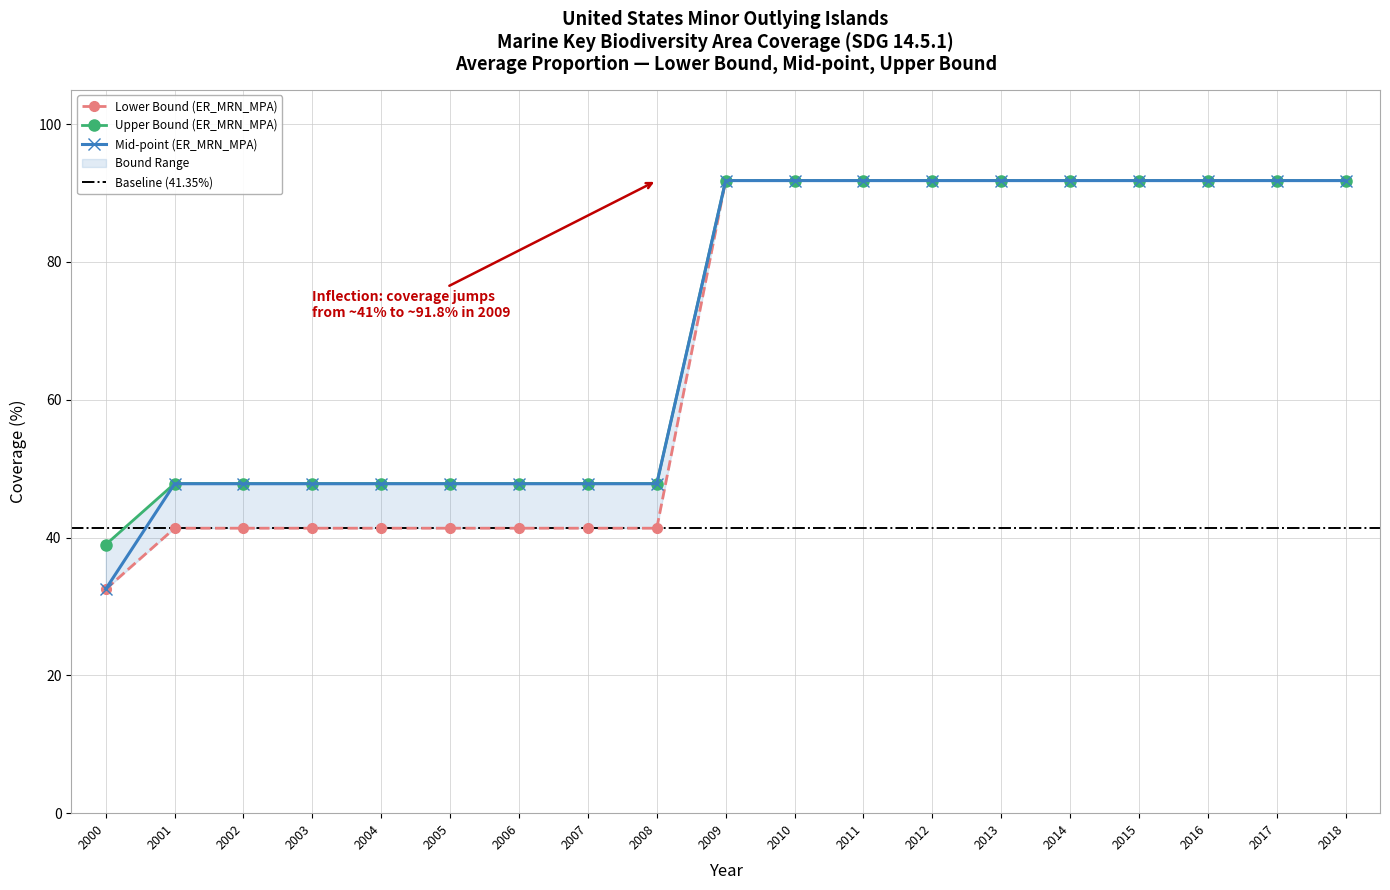

What is the difference between the maximum and second lowest values in the Upper Bound (ER_MRN_MPA) series?

44.0